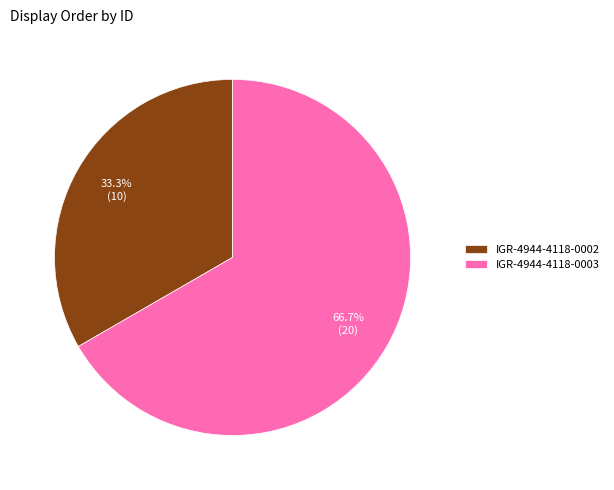

Which has a higher value, IGR-4944-4118-0003 or IGR-4944-4118-0002?

IGR-4944-4118-0003